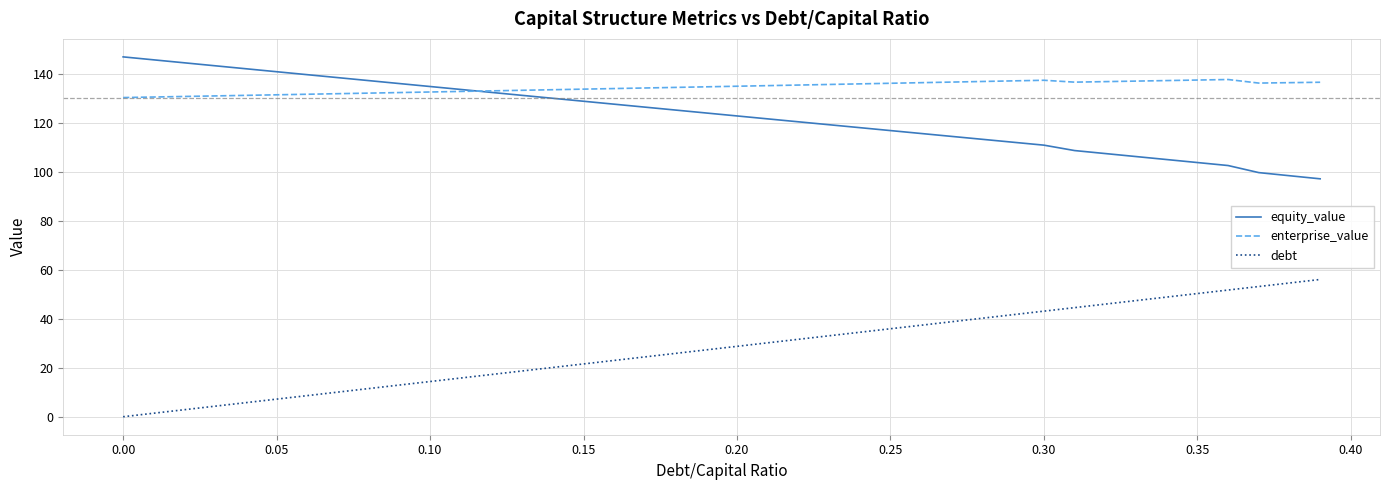

True or false: debt and enterprise_value cross at least once.

False